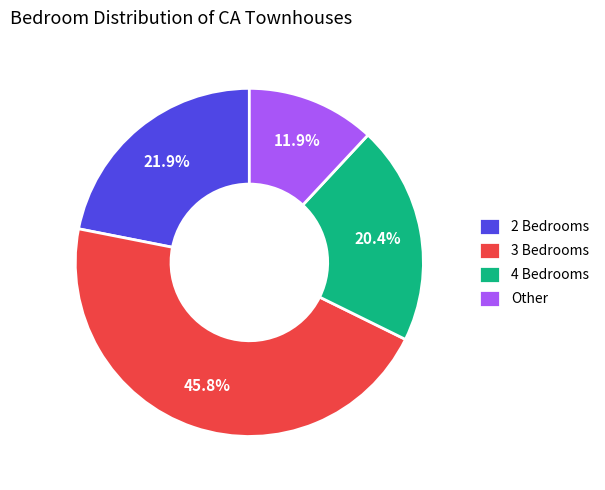

How many segments does this pie chart have?

4